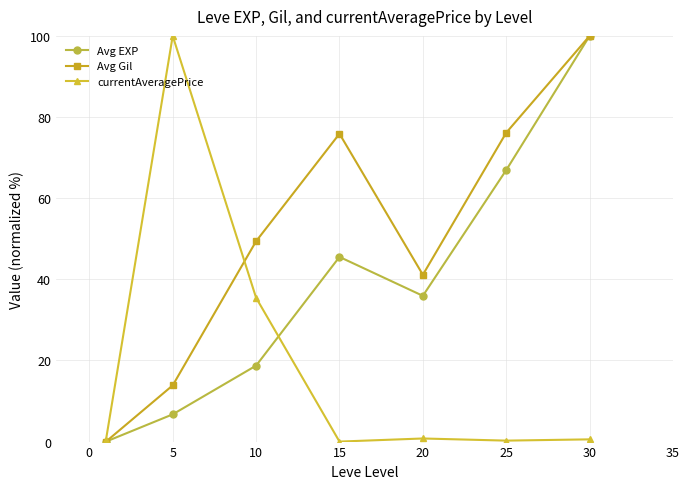

What is the value of the Avg Gil point at the 3rd from the left?

49.4